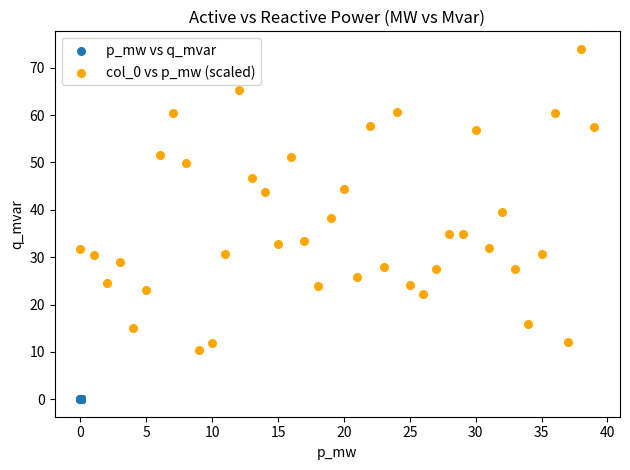

Which series contains the lowest Y value?

p_mw vs q_mvar